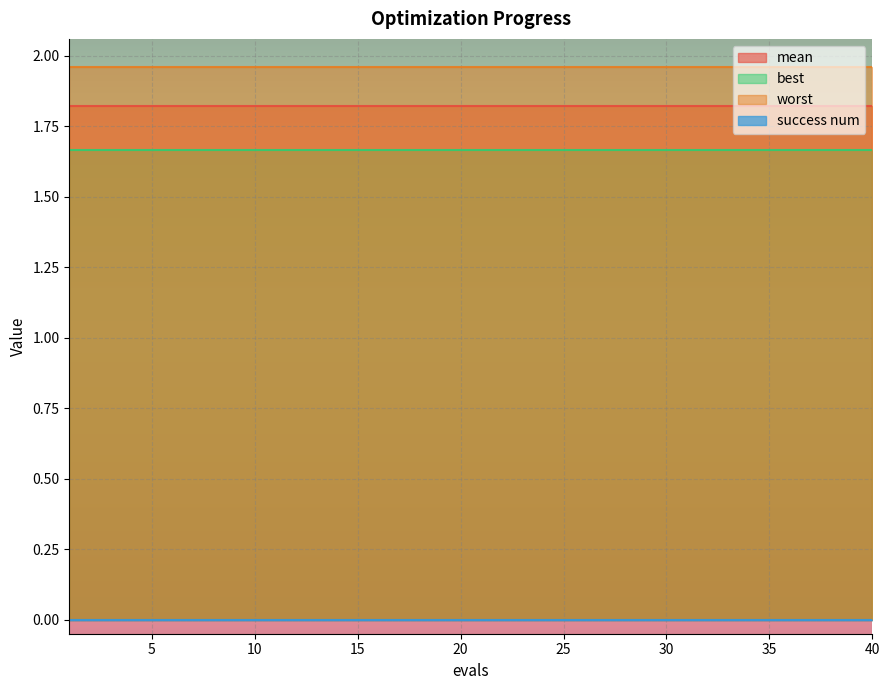

Reading right to left, list all the values displayed in this chart.

mean: 40=1.8	39=1.8	38=1.8	37=1.8	36=1.8	35=1.8	34=1.8	33=1.8	32=1.8	31=1.8	30=1.8	29=1.8	28=1.8	27=1.8	26=1.8	25=1.8	24=1.8	23=1.8	22=1.8	21=1.8	20=1.8	19=1.8	18=1.8	17=1.8	16=1.8	15=1.8	14=1.8	13=1.8	12=1.8	11=1.8	10=1.8	9=1.8	8=1.8	7=1.8	6=1.8	5=1.8	4=1.8	3=1.8	2=1.8	1=1.8
best: 40=1.7	39=1.7	38=1.7	37=1.7	36=1.7	35=1.7	34=1.7	33=1.7	32=1.7	31=1.7	30=1.7	29=1.7	28=1.7	27=1.7	26=1.7	25=1.7	24=1.7	23=1.7	22=1.7	21=1.7	20=1.7	19=1.7	18=1.7	17=1.7	16=1.7	15=1.7	14=1.7	13=1.7	12=1.7	11=1.7	10=1.7	9=1.7	8=1.7	7=1.7	6=1.7	5=1.7	4=1.7	3=1.7	2=1.7	1=1.7
worst: 40=2.0	39=2.0	38=2.0	37=2.0	36=2.0	35=2.0	34=2.0	33=2.0	32=2.0	31=2.0	30=2.0	29=2.0	28=2.0	27=2.0	26=2.0	25=2.0	24=2.0	23=2.0	22=2.0	21=2.0	20=2.0	19=2.0	18=2.0	17=2.0	16=2.0	15=2.0	14=2.0	13=2.0	12=2.0	11=2.0	10=2.0	9=2.0	8=2.0	7=2.0	6=2.0	5=2.0	4=2.0	3=2.0	2=2.0	1=2.0
success num: 40=0.0	39=0.0	38=0.0	37=0.0	36=0.0	35=0.0	34=0.0	33=0.0	32=0.0	31=0.0	30=0.0	29=0.0	28=0.0	27=0.0	26=0.0	25=0.0	24=0.0	23=0.0	22=0.0	21=0.0	20=0.0	19=0.0	18=0.0	17=0.0	16=0.0	15=0.0	14=0.0	13=0.0	12=0.0	11=0.0	10=0.0	9=0.0	8=0.0	7=0.0	6=0.0	5=0.0	4=0.0	3=0.0	2=0.0	1=0.0